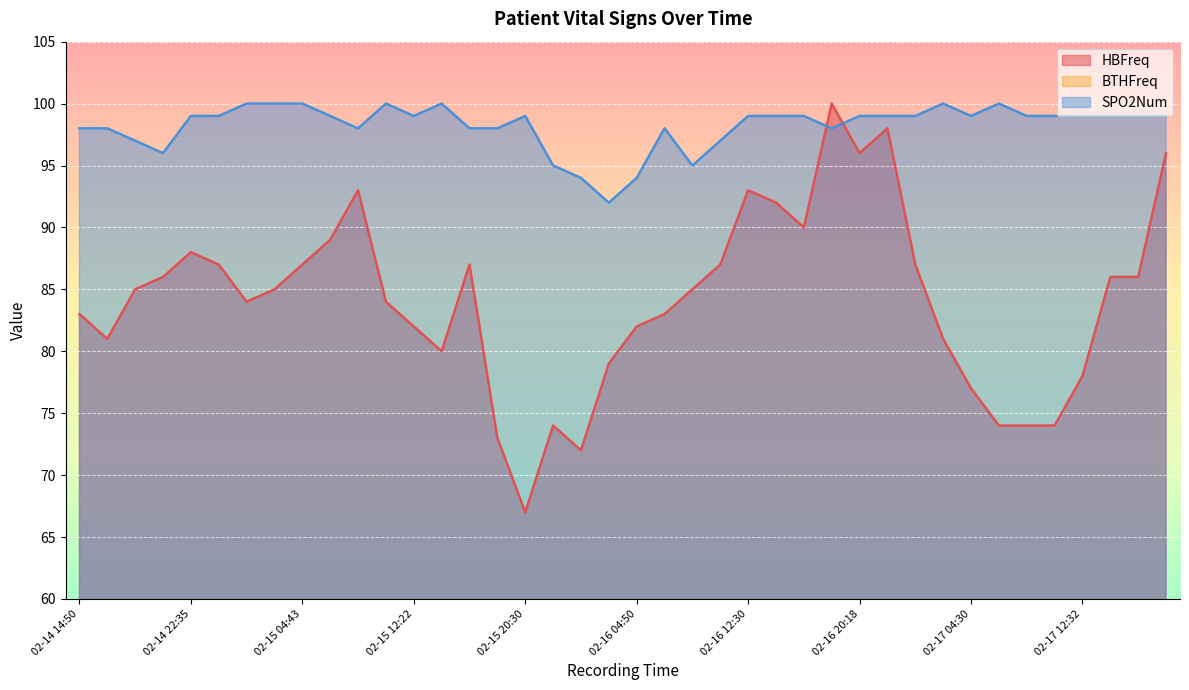

List the series in order of their overall mean, highest first.

SPO2Num, HBFreq, BTHFreq